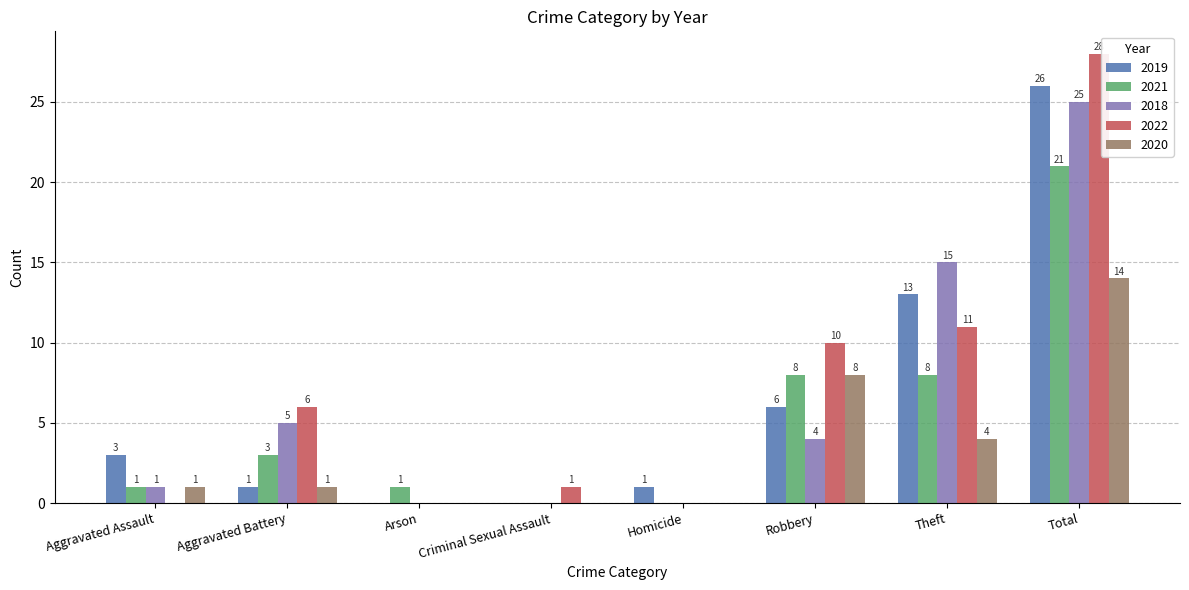

How many groups of bars are there?

8